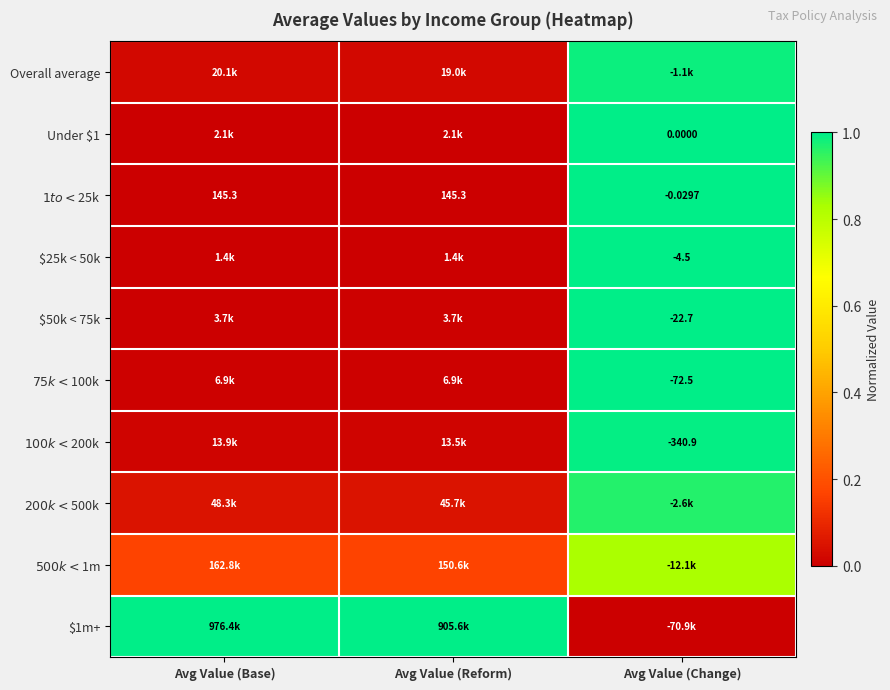

The $100k < $200k series shows 0.0 at Avg Value (Base). True or false?

False